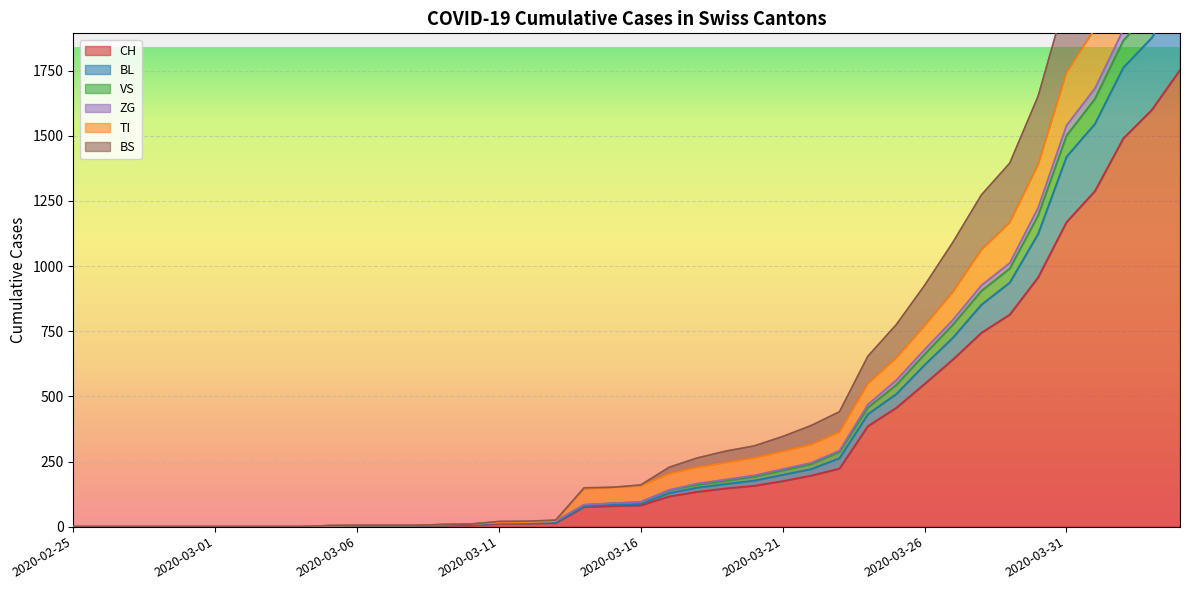

What is the label of the 28th point from the right?

2020-03-08